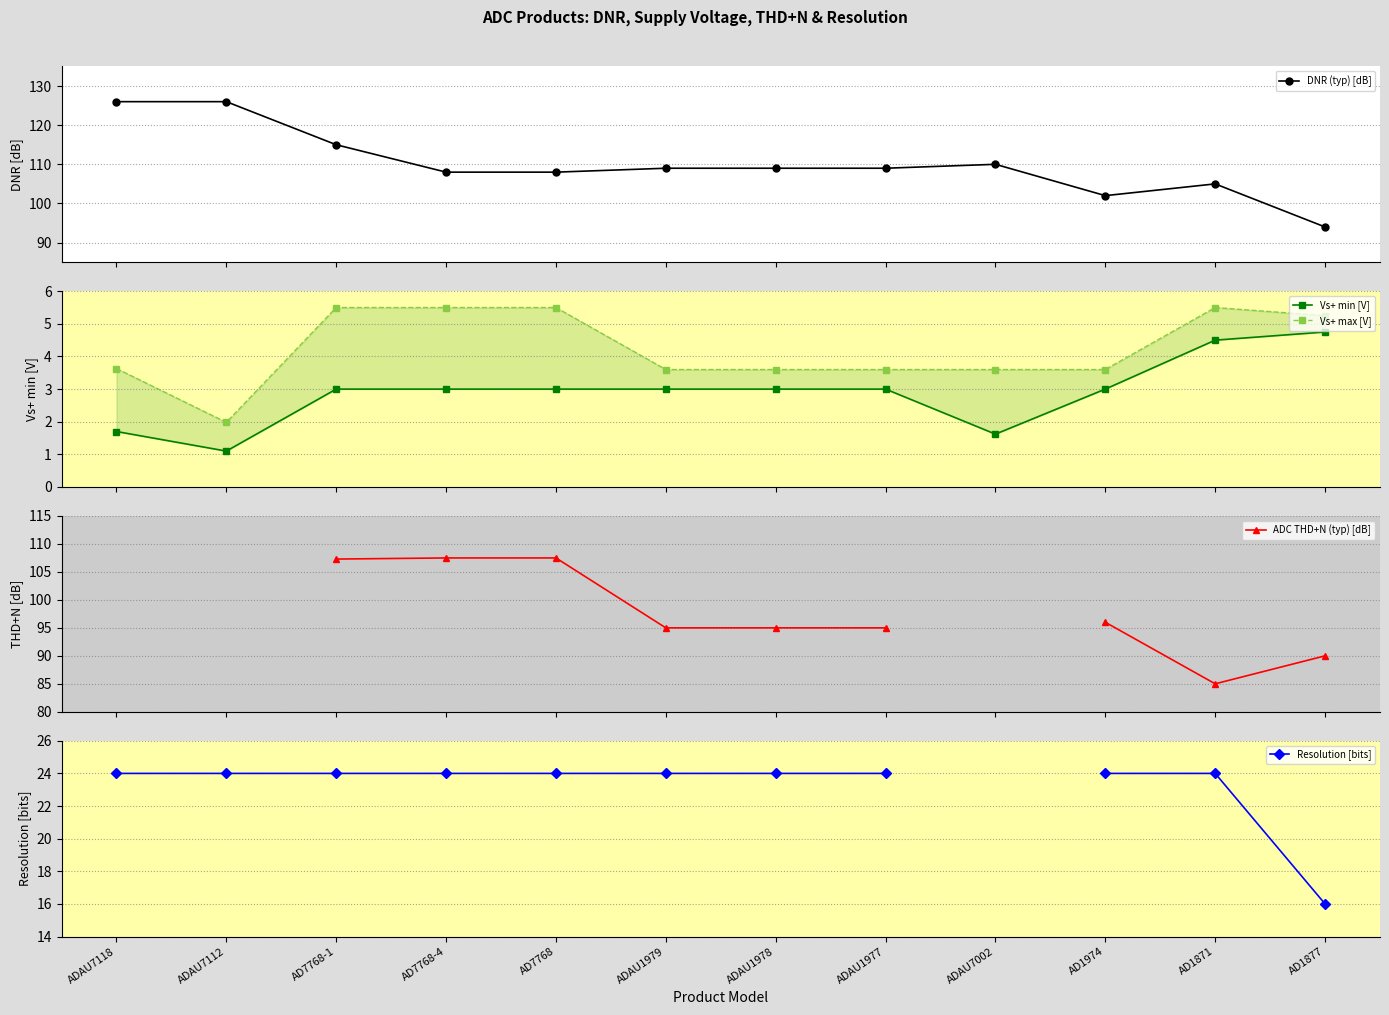

At which label does Vs+ max [V] first exceed 3?

ADAU7118